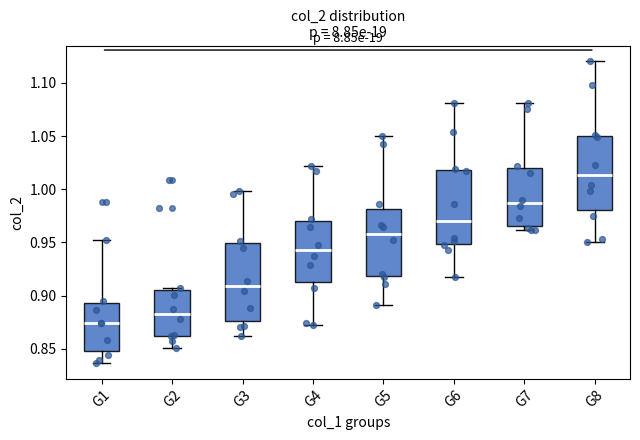

Reading left to right, read every box against the y-axis: the position of its median line, the range the box covers, and the ends of its whiskers. The values are not printed on the chart, so give them approximately, as read against the axis.

G1: median 0.875, box 0.850 to 0.895, whiskers 0.835 to 0.950
G2: median 0.885, box 0.860 to 0.905, whiskers 0.850 to 0.905 (just above the box's upper edge)
G3: median 0.910, box 0.875 to 0.950, whiskers 0.860 to 1.000
G4: median 0.945, box 0.915 to 0.970, whiskers 0.875 to 1.020
G5: median 0.960, box 0.920 to 0.980, whiskers 0.890 to 1.050
G6: median 0.970, box 0.950 to 1.020, whiskers 0.920 to 1.080
G7: median 0.985, box 0.965 to 1.020, whiskers 0.960 to 1.080
G8: median 1.015, box 0.980 to 1.050, whiskers 0.950 to 1.120